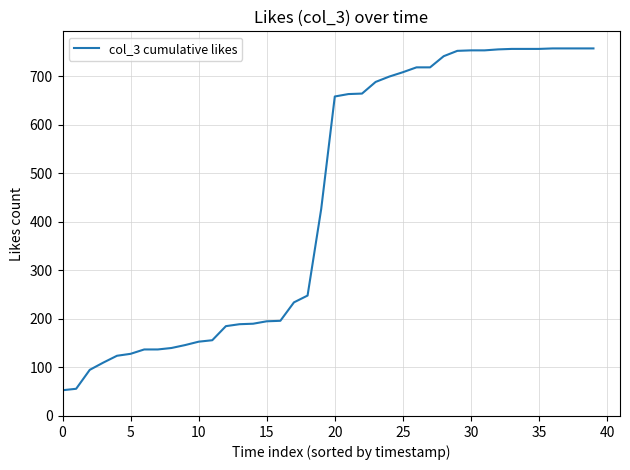

What is the minimum value shown in the chart?

53